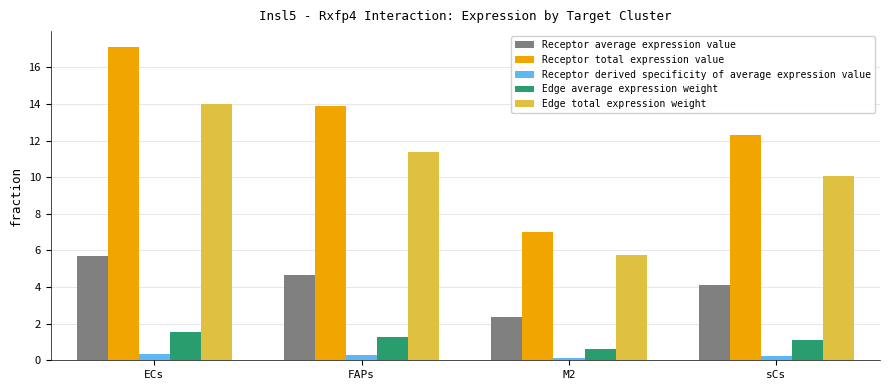

At which category is the sum across all series the highest?

ECs